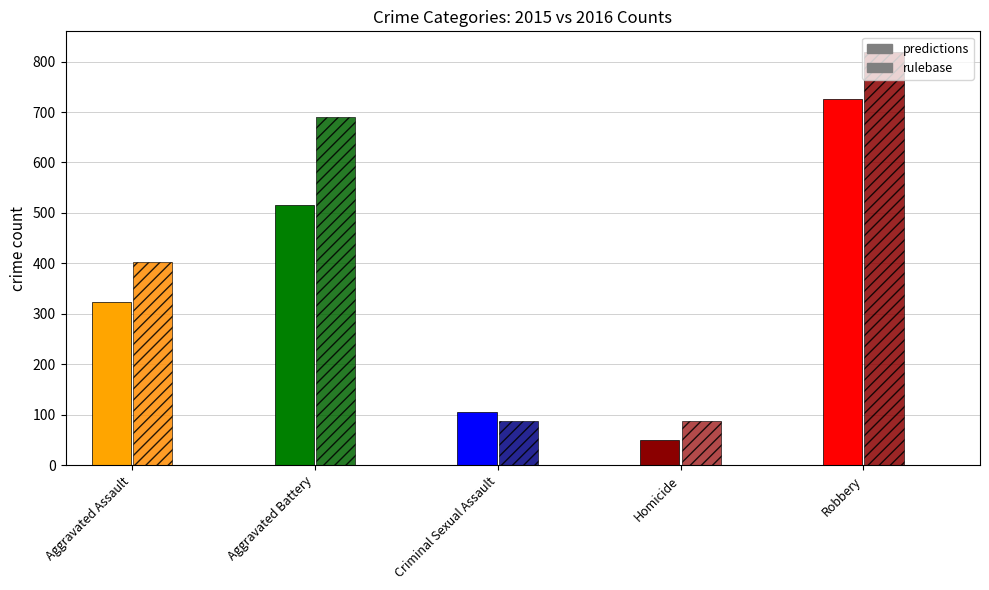

At Aggravated Assault, list the series in order from smallest to largest.

predictions, rulebase